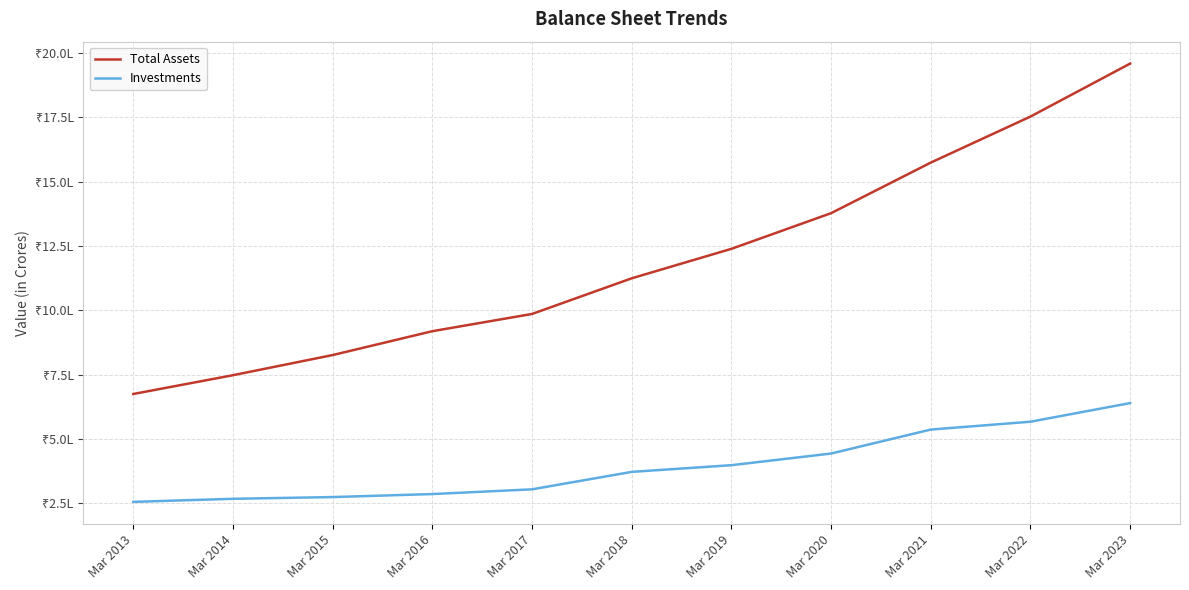

Does the chart display data point markers on the line(s)?

No